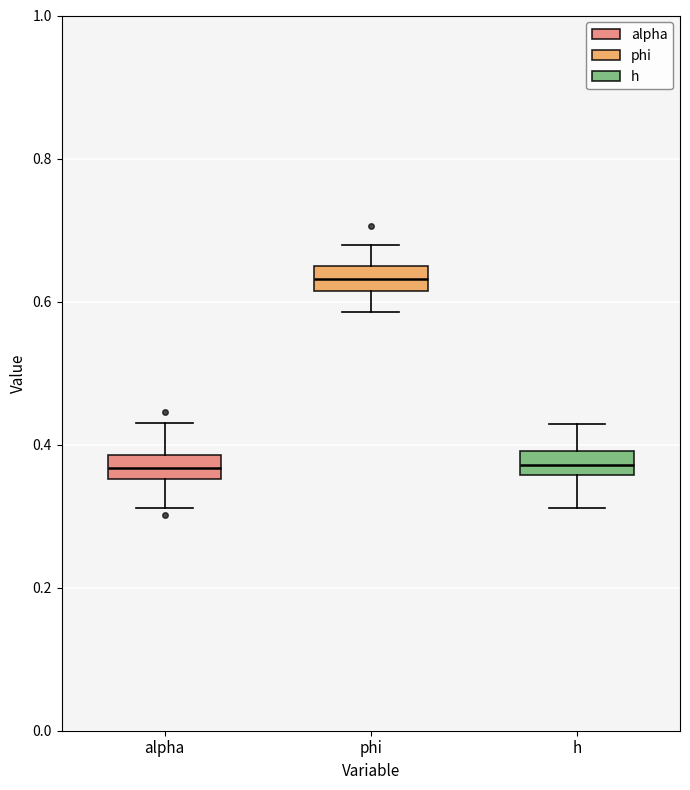

Reading left to right, transcribe this box plot: for each box, give where its median line is, the range the box spans, and where its two whiskers end, as read against the y-axis. The values are not printed on the chart, so give them approximately, as read against the axis.

alpha: median 0.36 (inside the box), box 0.36 to 0.38, whiskers 0.32 to 0.44
phi: median 0.64 (inside the box), box 0.62 to 0.64, whiskers 0.58 to 0.68
h: median 0.38, box 0.36 to 0.40, whiskers 0.32 to 0.42